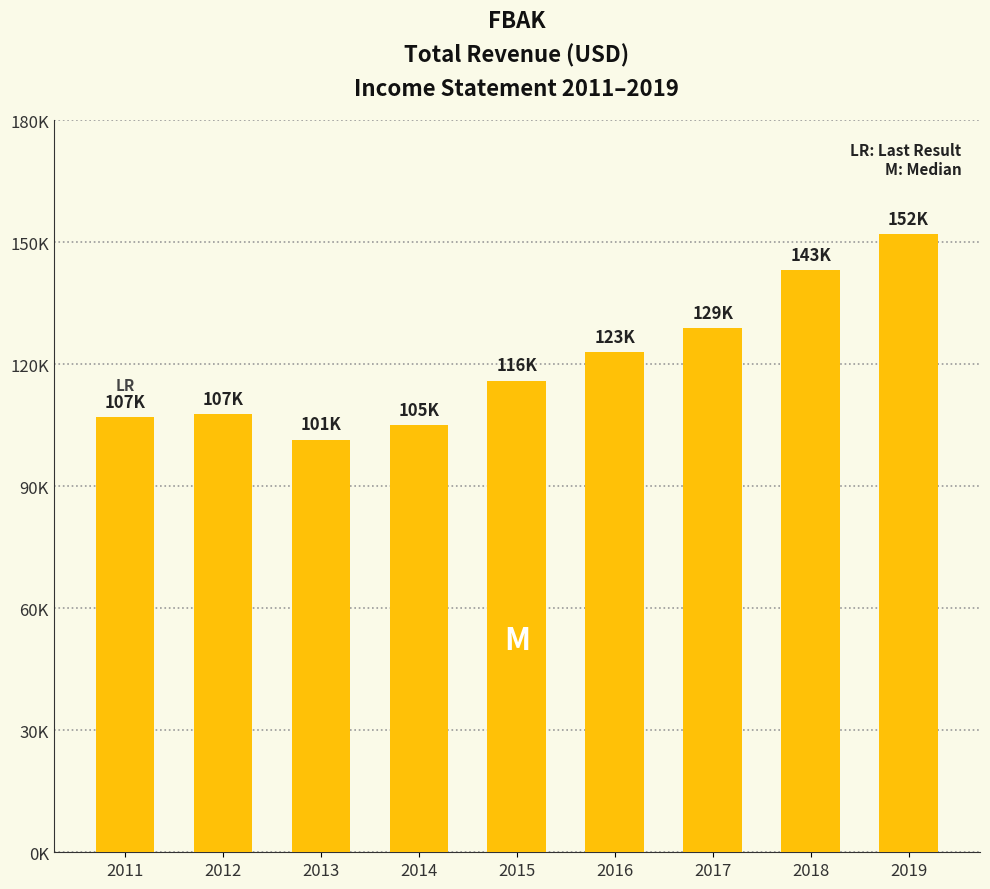

What is the value of the 5th bar from the left?

116000